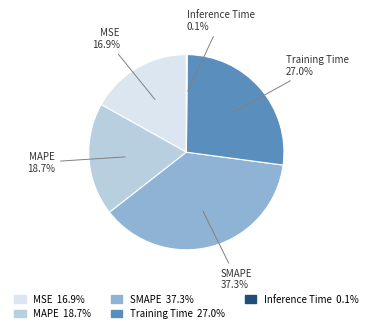

To the nearest percent, what percentage of the pie is Training Time?

27%